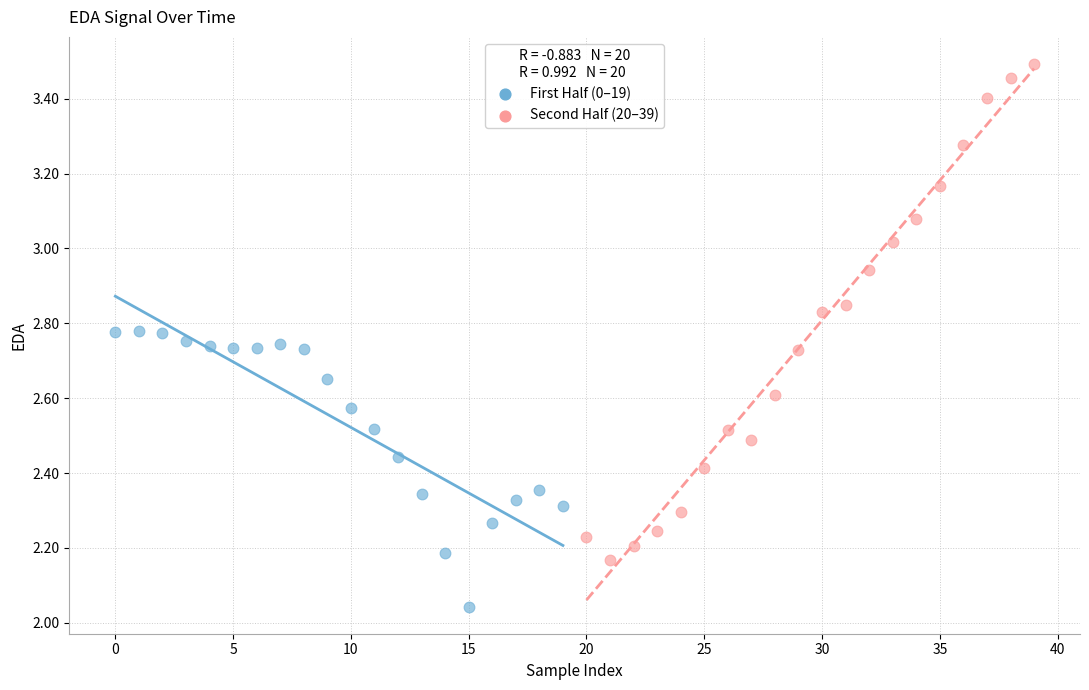

Which series reaches the minimum Y coordinate?

First Half (0–19)